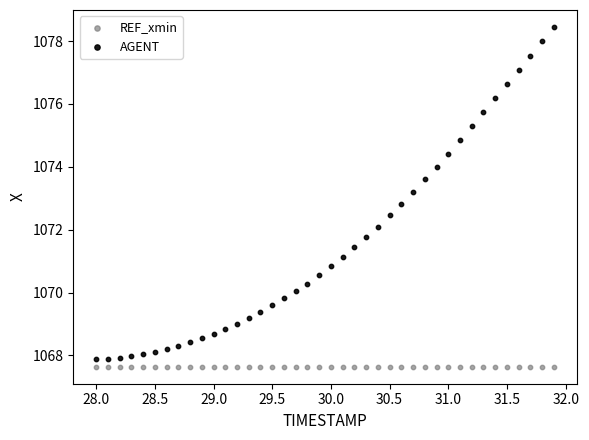

Which series reaches the maximum Y coordinate?

AGENT